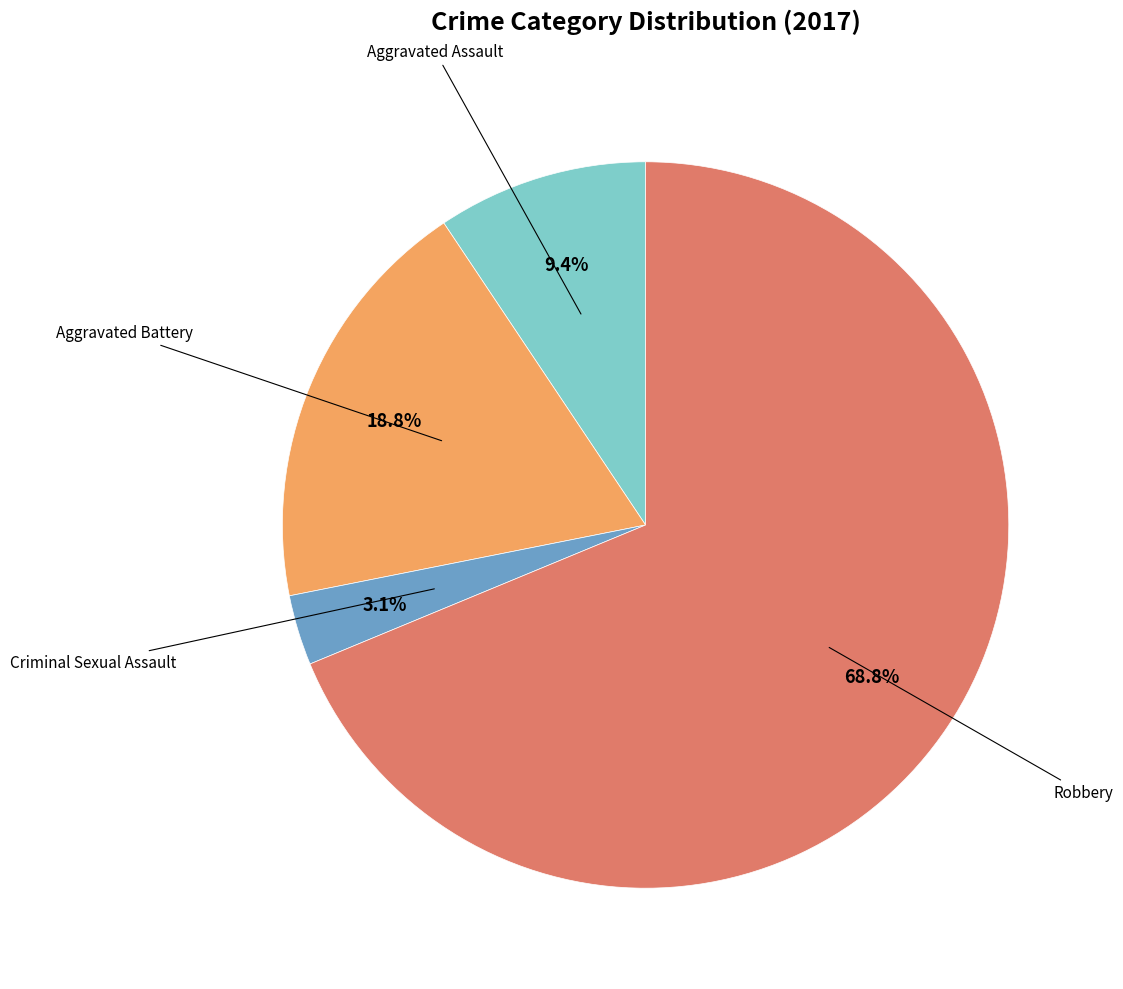

Is there any slice that represents more than half of the pie?

Yes